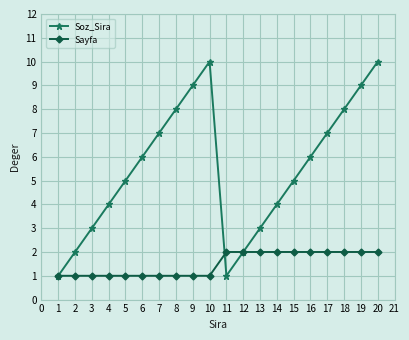

At 3, list the series in order from smallest to largest.

Sayfa, Soz_Sira